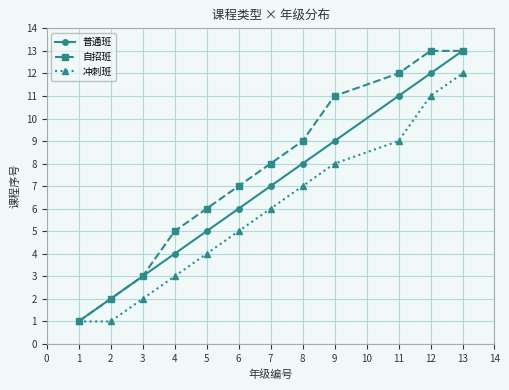

At which label does 冲刺班 reach its peak?

13